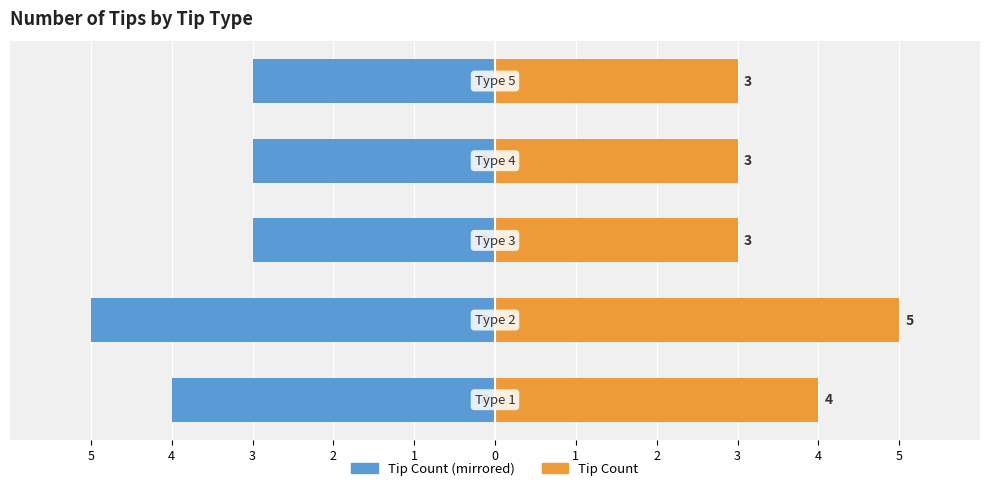

True or false: Tip Count (right) has a value of 5 at 3.

False